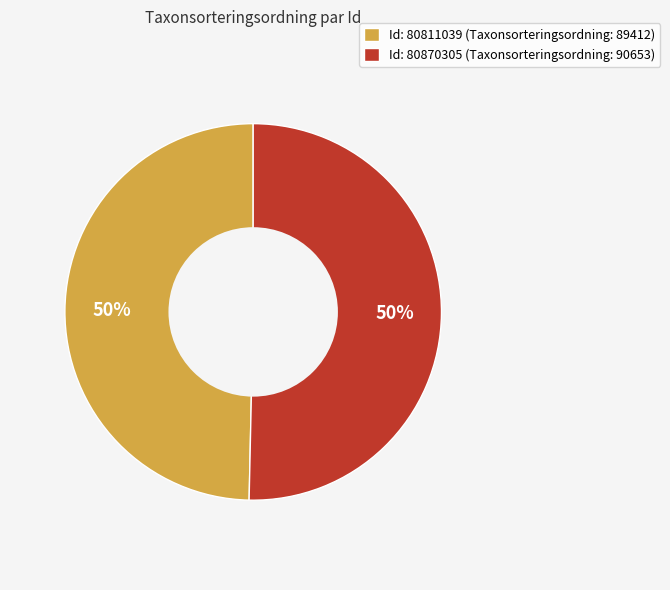

How many segments does this pie chart have?

2